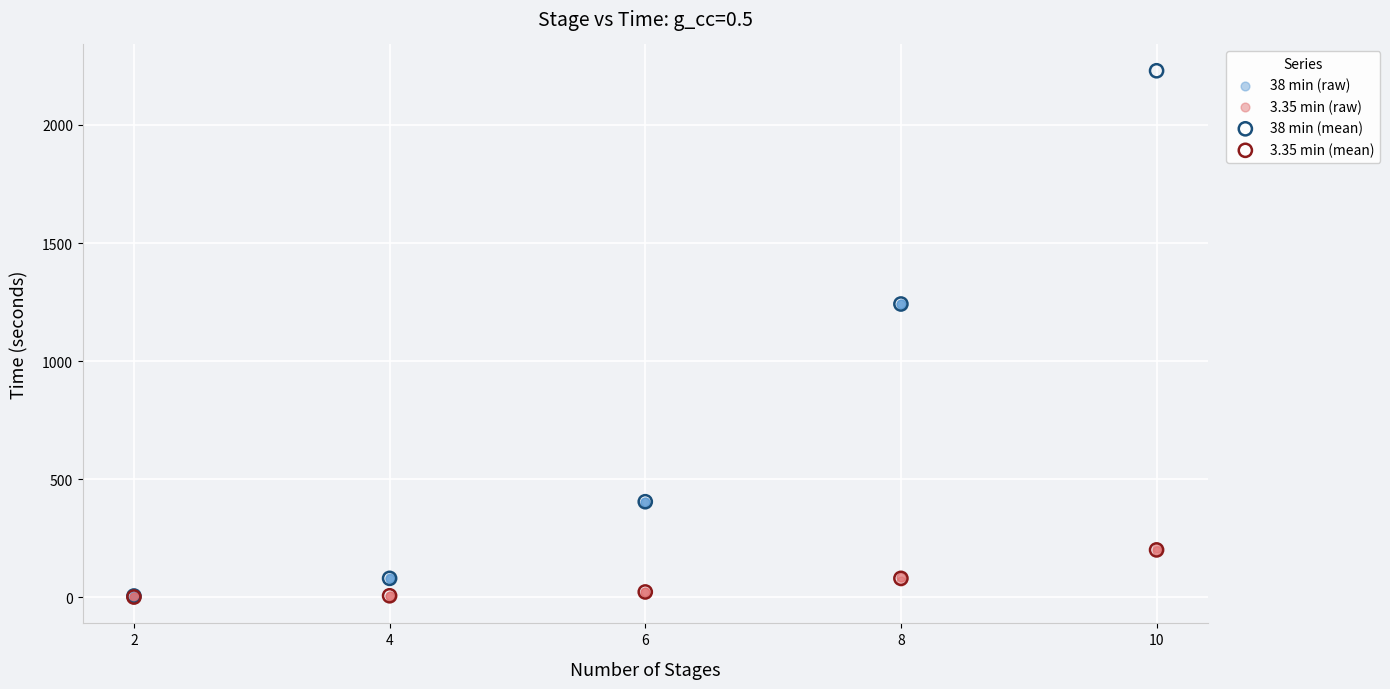

Which series reaches the maximum Y coordinate?

38 min (mean)